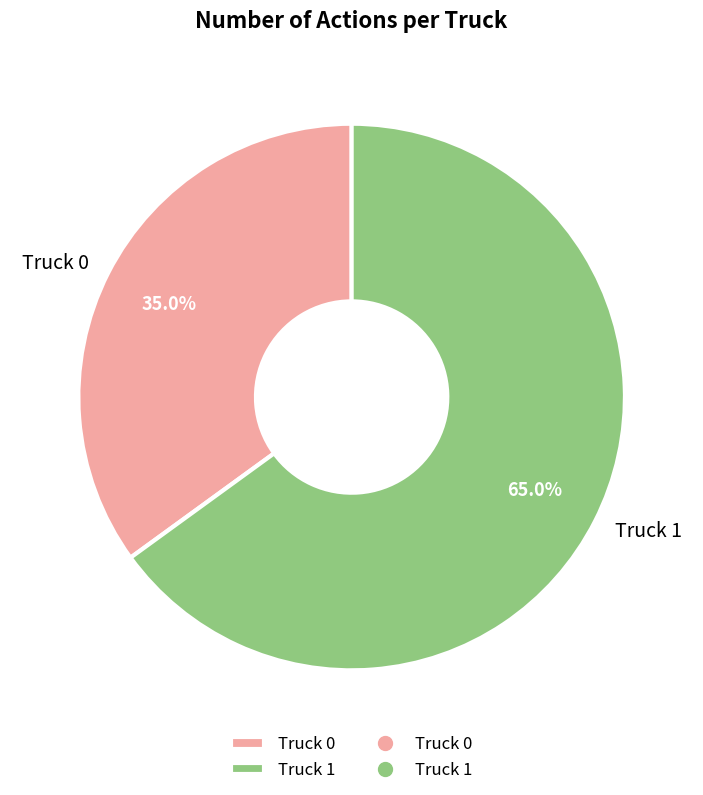

How many slices are in this pie chart?

2